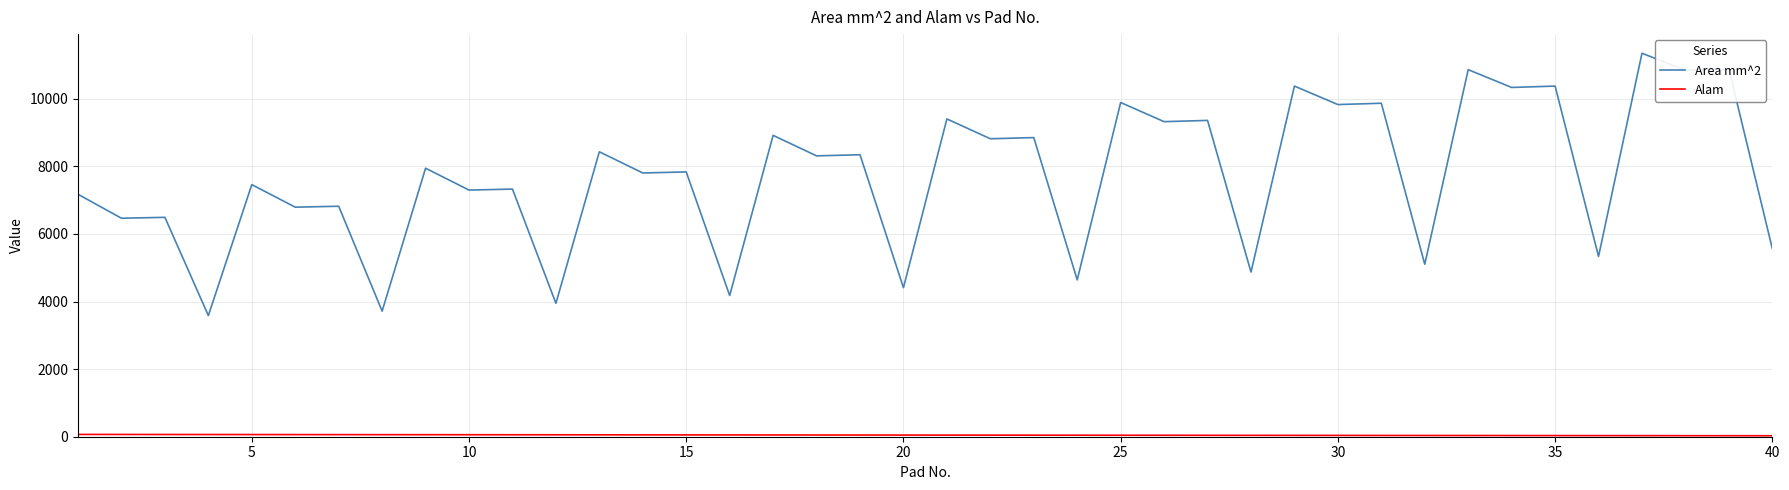

Which series has the largest range (max minus min)?

Area mm^2